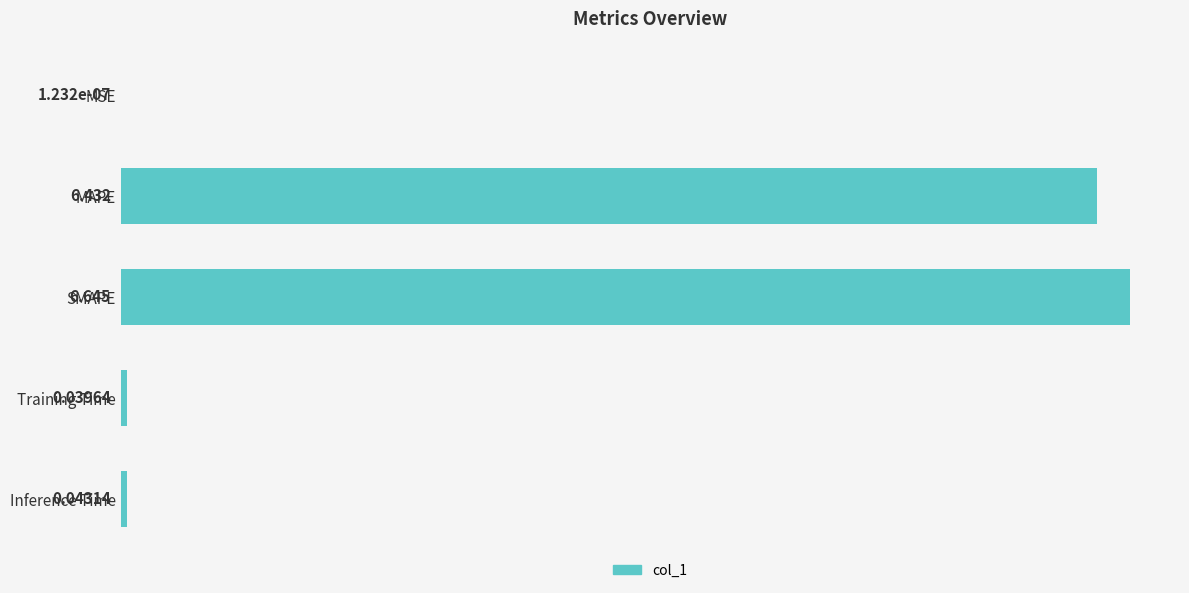

Count the number of categories in the chart.

5